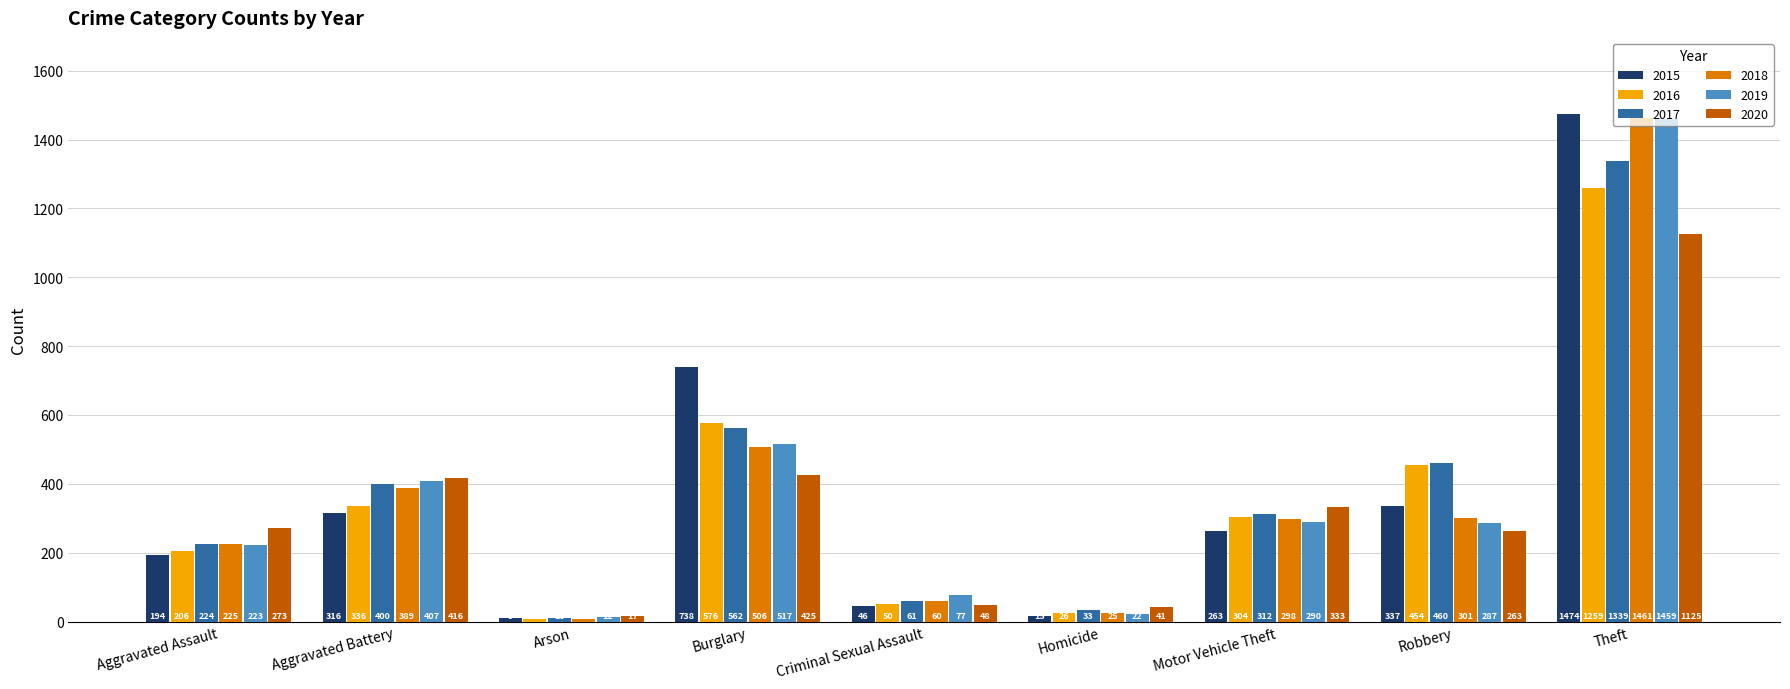

What is the label of the 7th bar from the left?

Motor Vehicle Theft